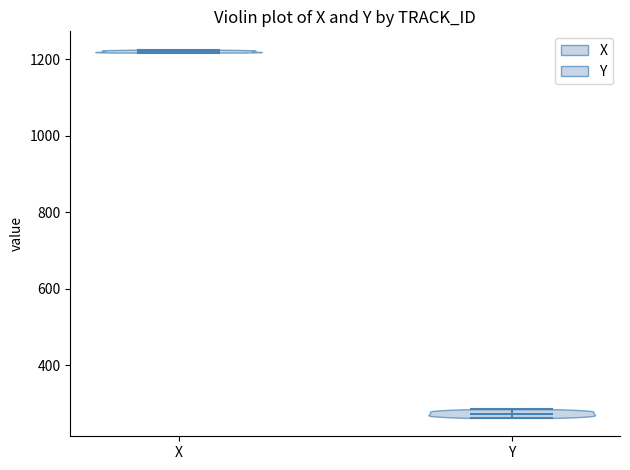

Reading left to right, read every violin against the y-axis: where its median line is, and the lowest and highest points it reaches. The values are not printed on the chart, so give them approximately, as read against the axis.

X: median line 1220, lowest point 1220, highest point 1220
Y: median line 280, lowest point 260, highest point 280